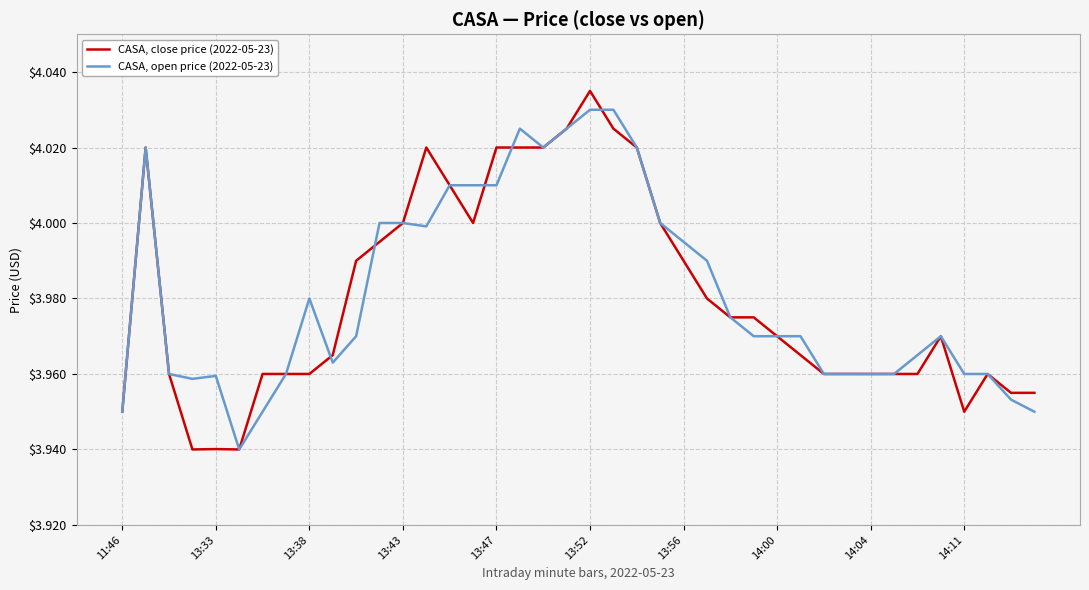

Which series has the largest range (max minus min)?

CASA, close price (2022-05-23)